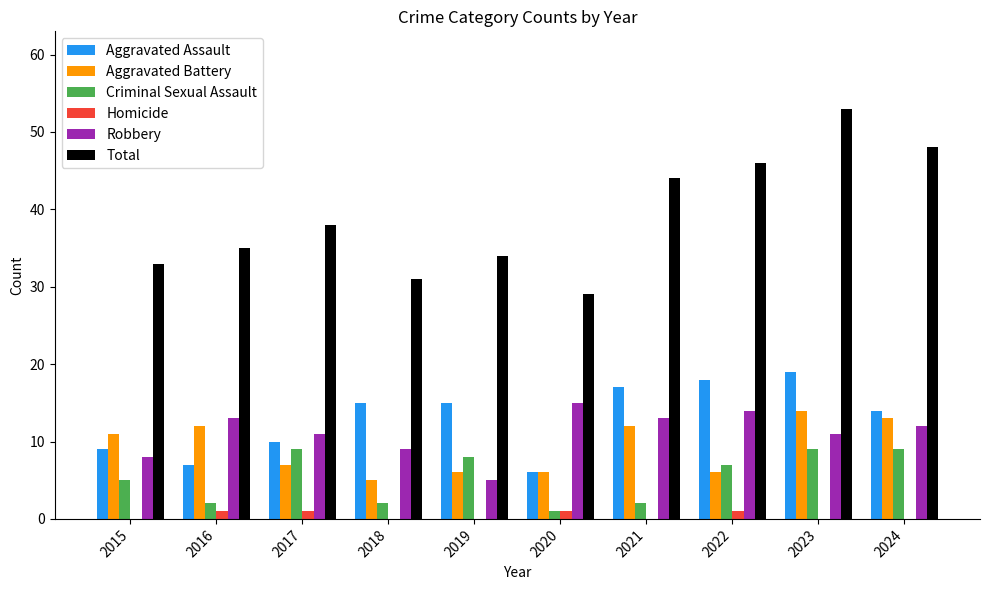

What is the difference between the Robbery values at 2024 and 2022?

2